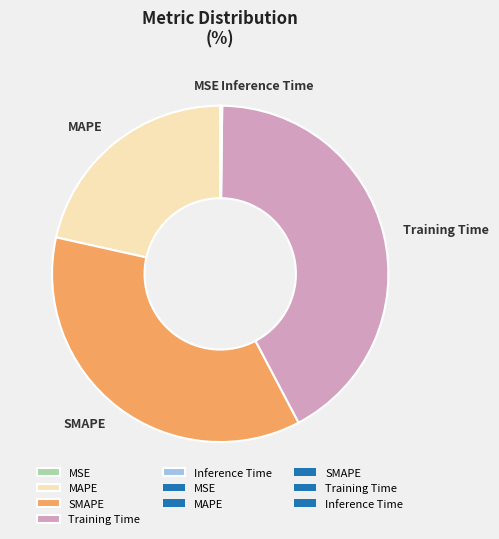

Which category has the biggest portion of the pie?

Training Time